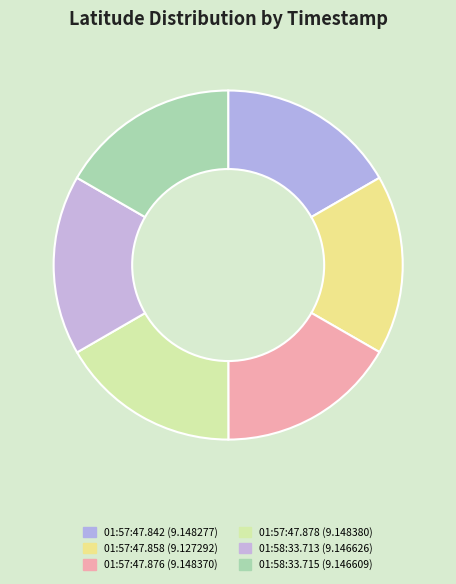

How many slices are in this pie chart?

6